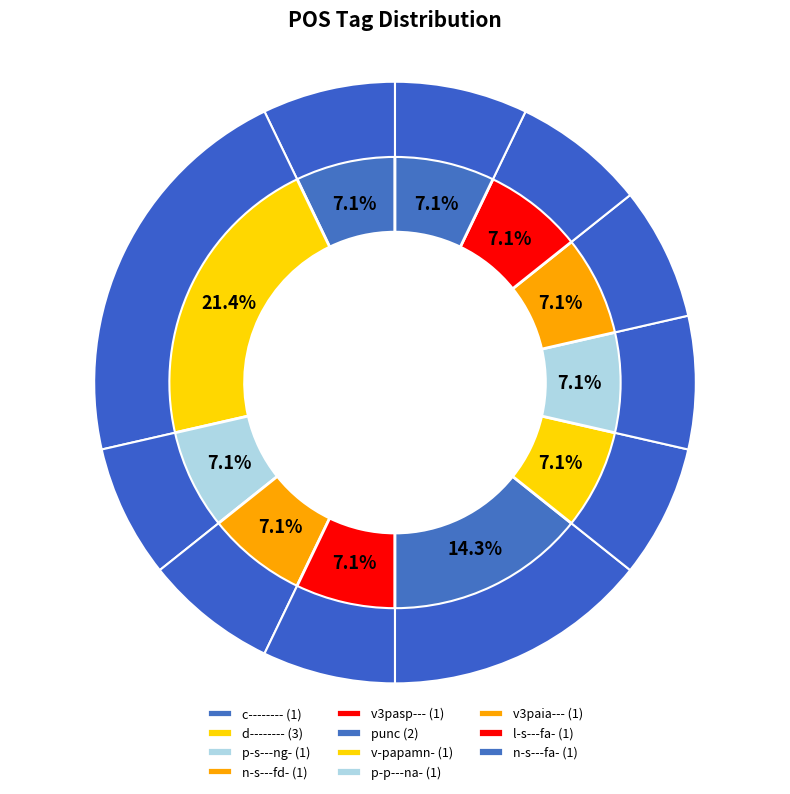

To the nearest percent, what percentage of the pie is n-s---fd-?

7%